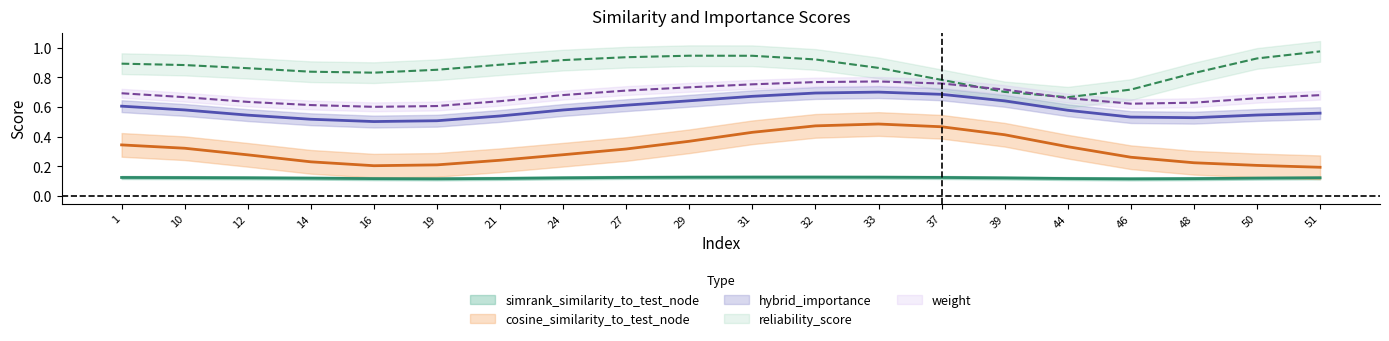

Is it true that simrank_similarity_to_test_node equals 0.1 at 44?

True